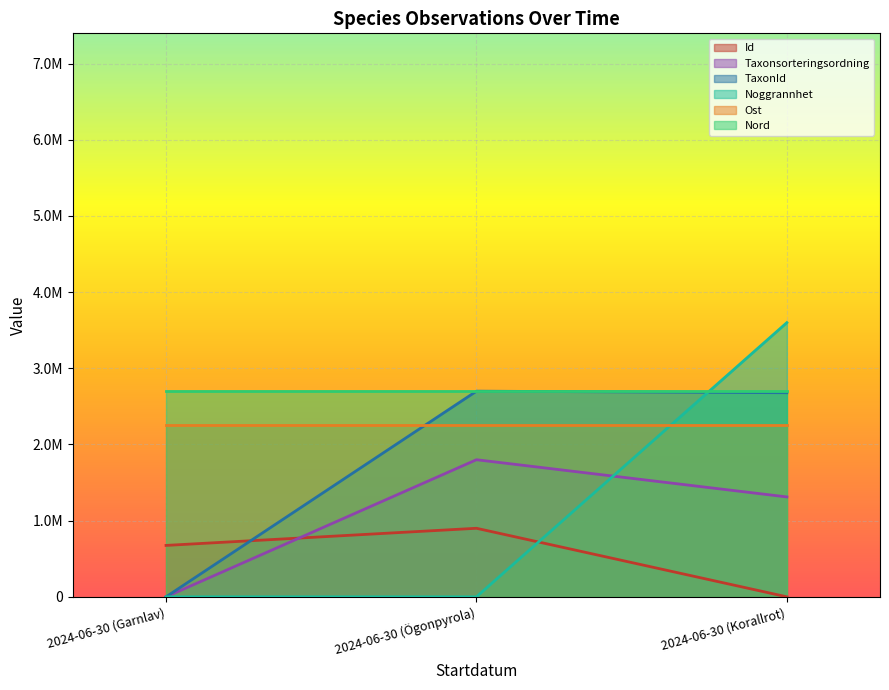

What are all the series names shown in the legend?

Id, Taxonsorteringsordning, TaxonId, Noggrannhet, Ost, Nord